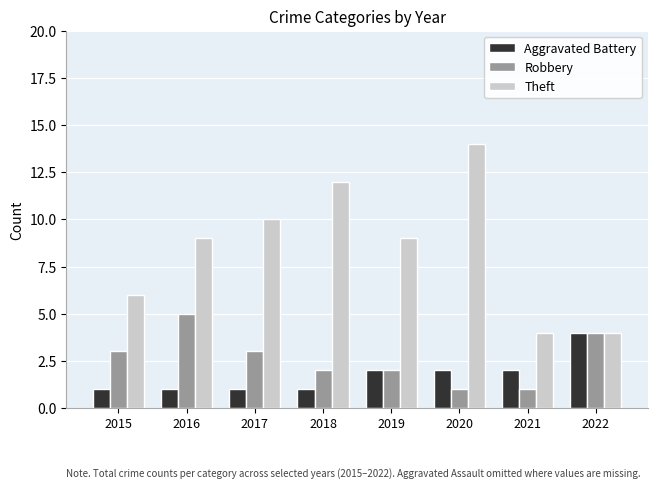

At 2018, list the series in order from smallest to largest.

Aggravated Battery, Robbery, Theft